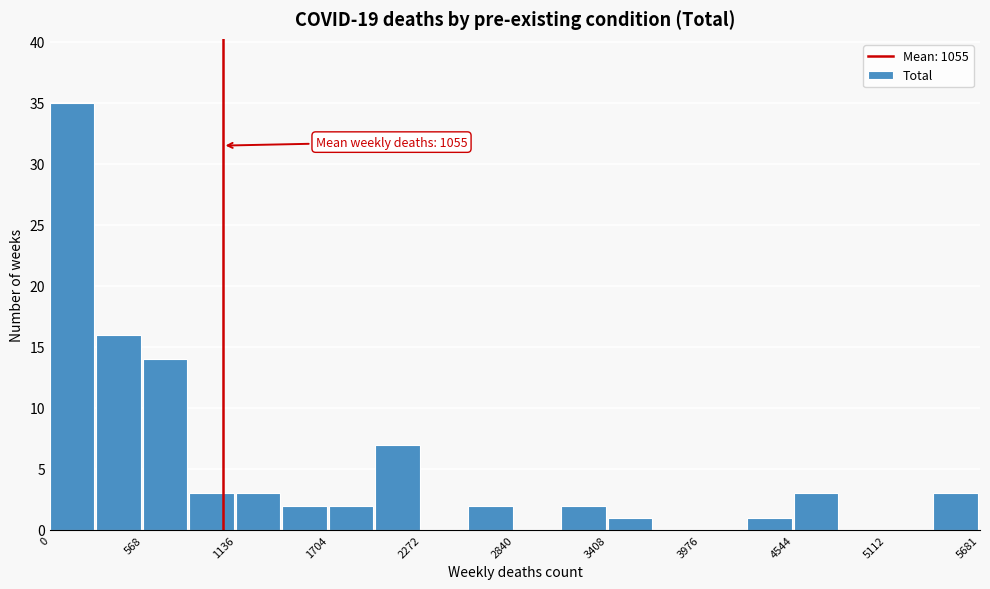

Around what value on the x-axis is the tallest bar? Give the approximate position of its centre, as read against the axis.

100